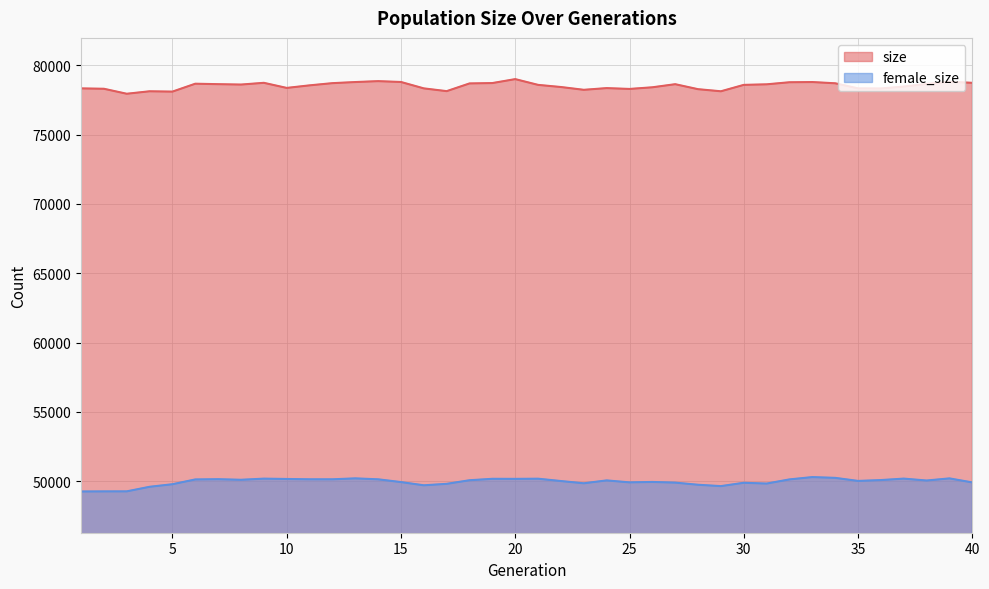

Between 27 and 24, which is larger?

27